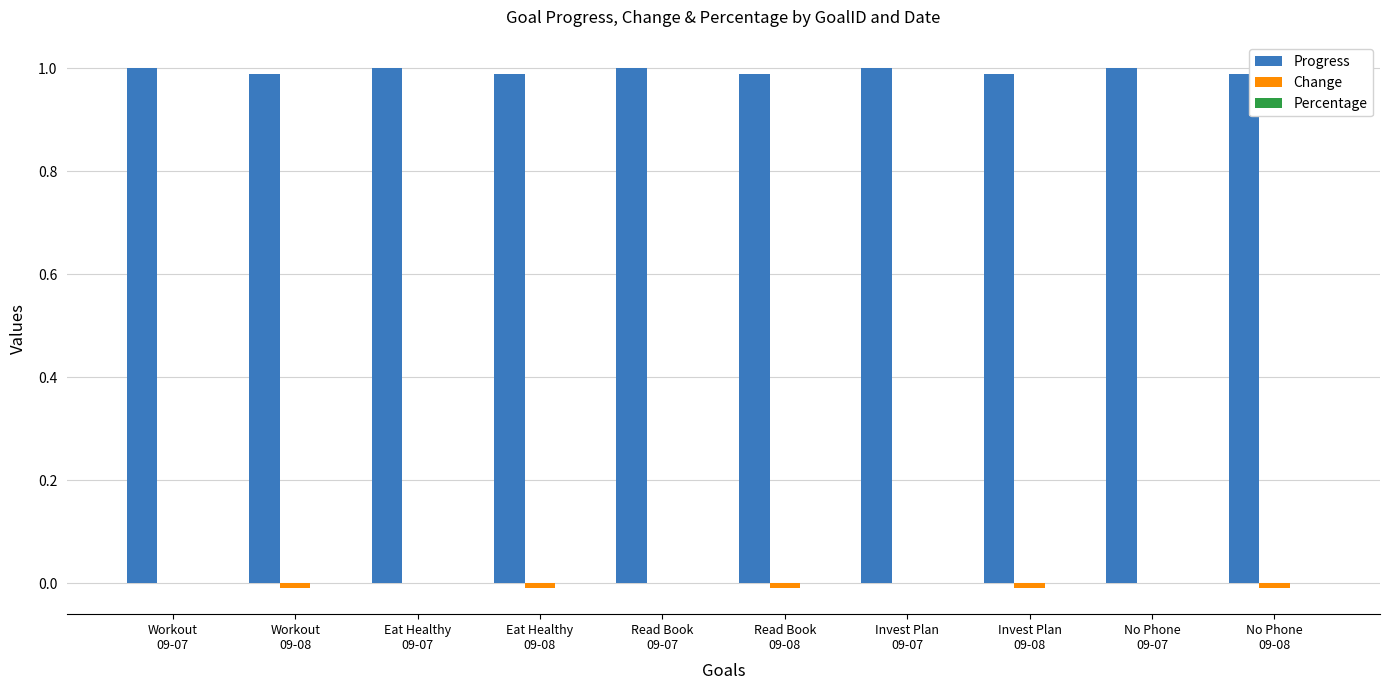

What is the greatest value displayed?

1.0